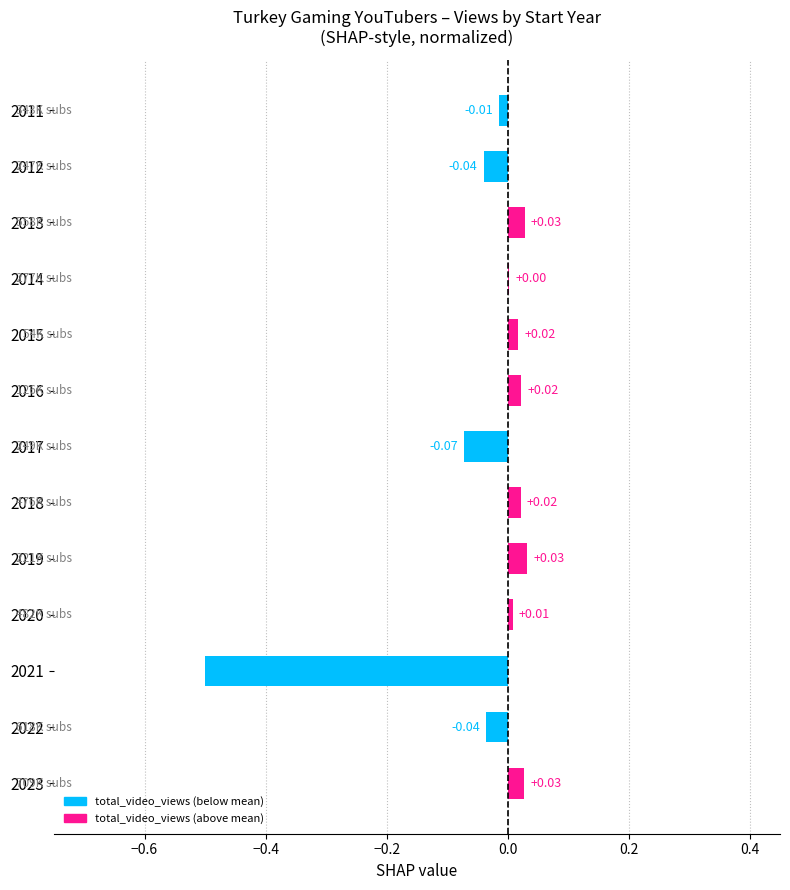

What is the change in value from 2012 to 2023?

+0.1